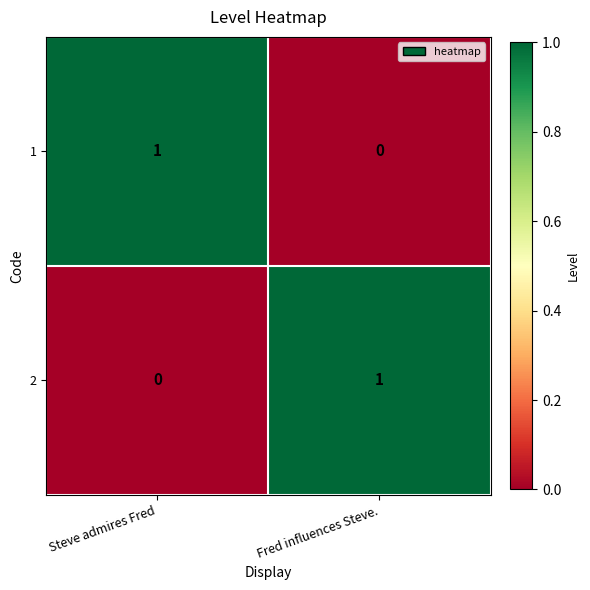

Count the number of categories in the chart.

2